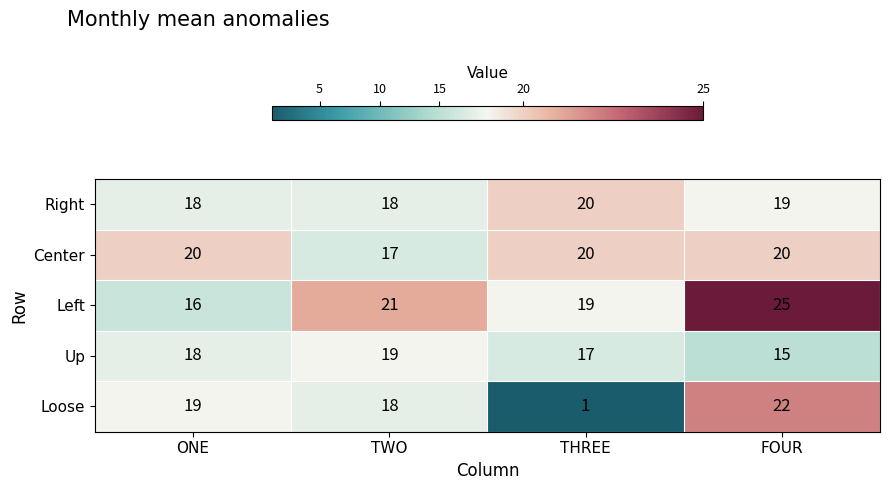

How many data points in Left are less than 21?

2